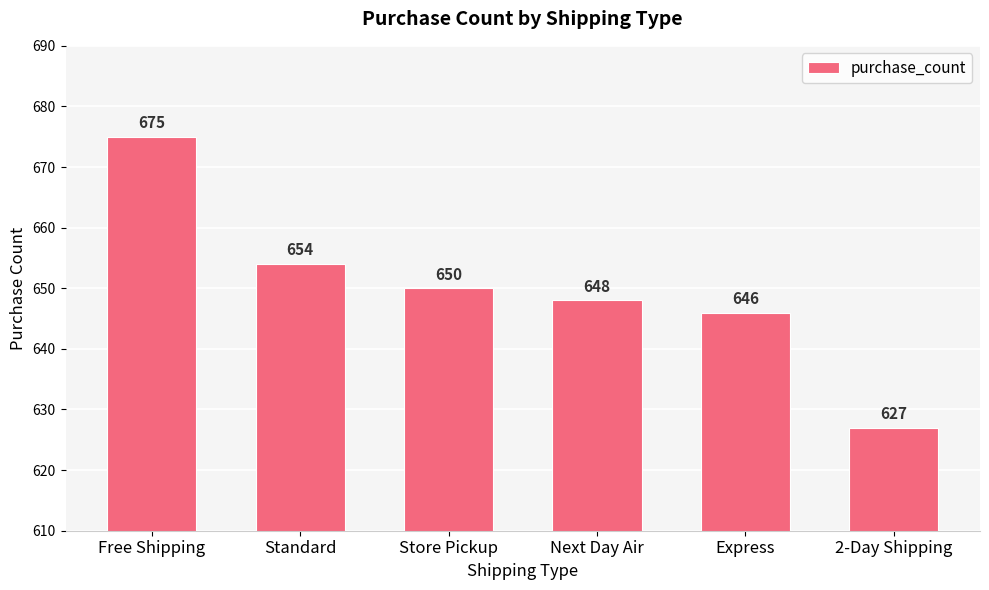

What is the maximum value shown in the chart?

675